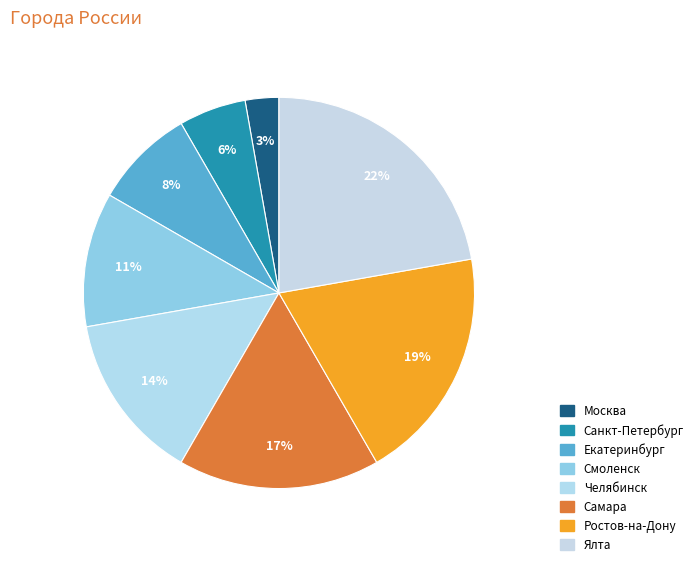

How many slices are in this pie chart?

8